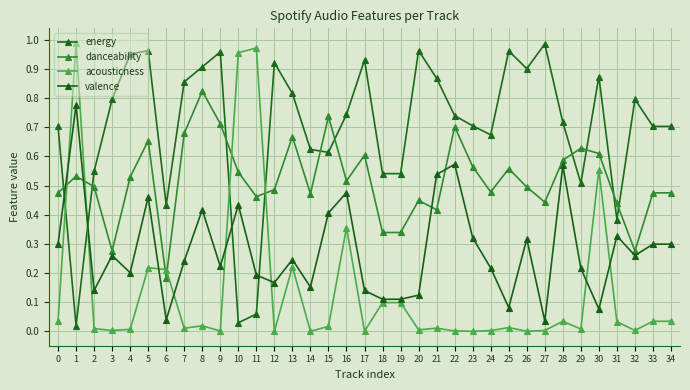

How many data points does each series have?

35